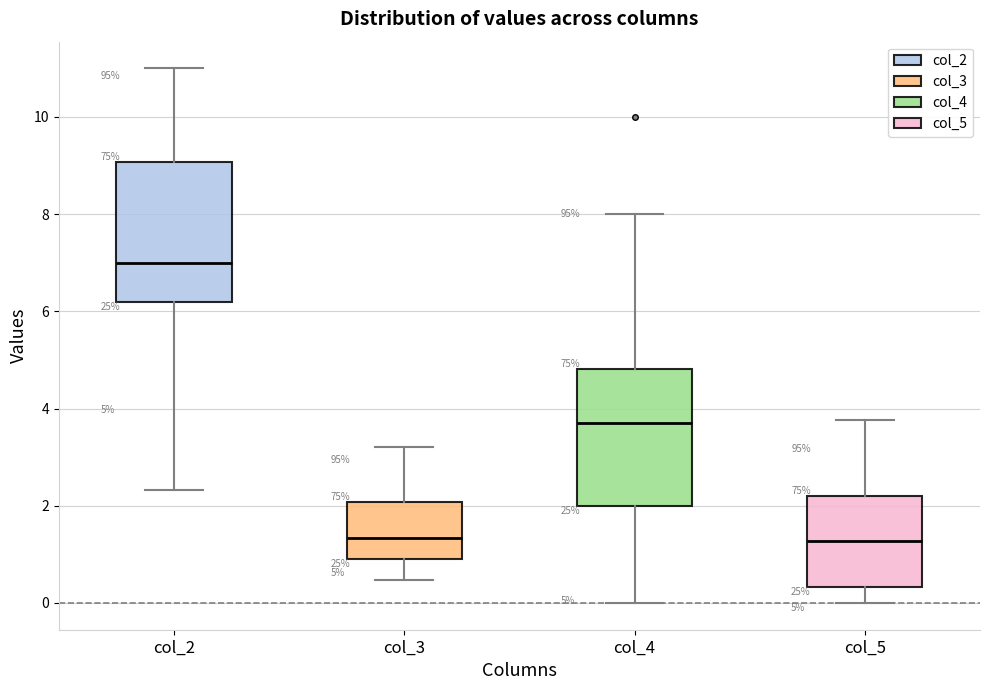

Which box has the highest median line?

col_2